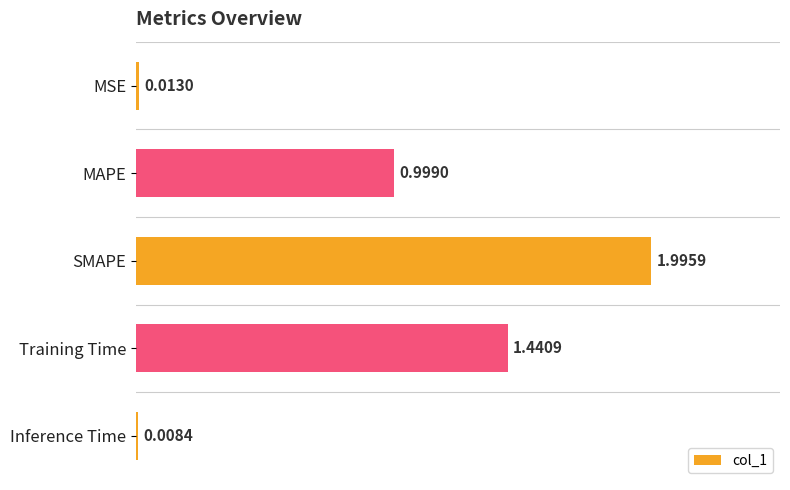

What is the change in value from Training Time to Inference Time?

-1.4